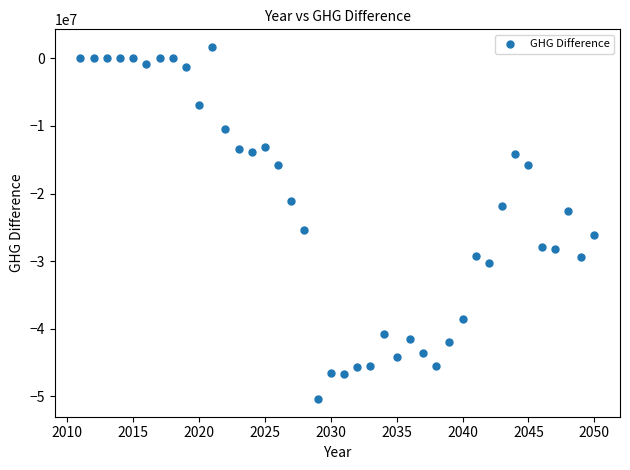

What Y value in the scatter plot is closest to -24372941?

-25344845.1